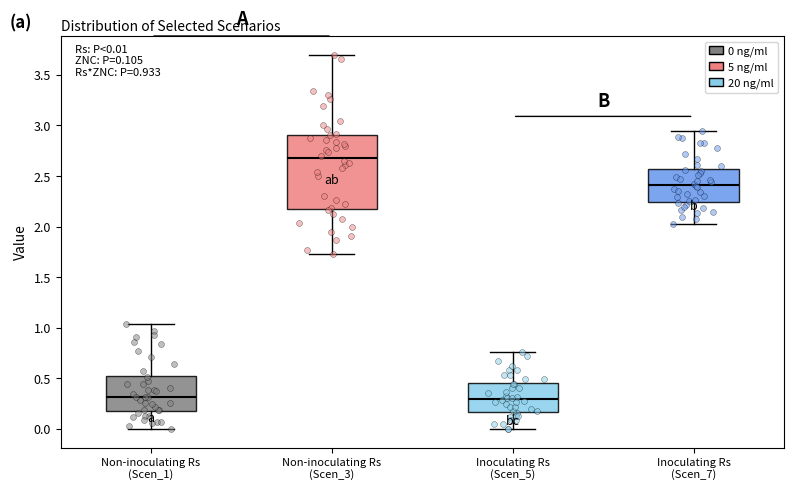

Which box is the tallest, from its lower edge to its upper edge?

Non-inoculating Rs (Scen_3)